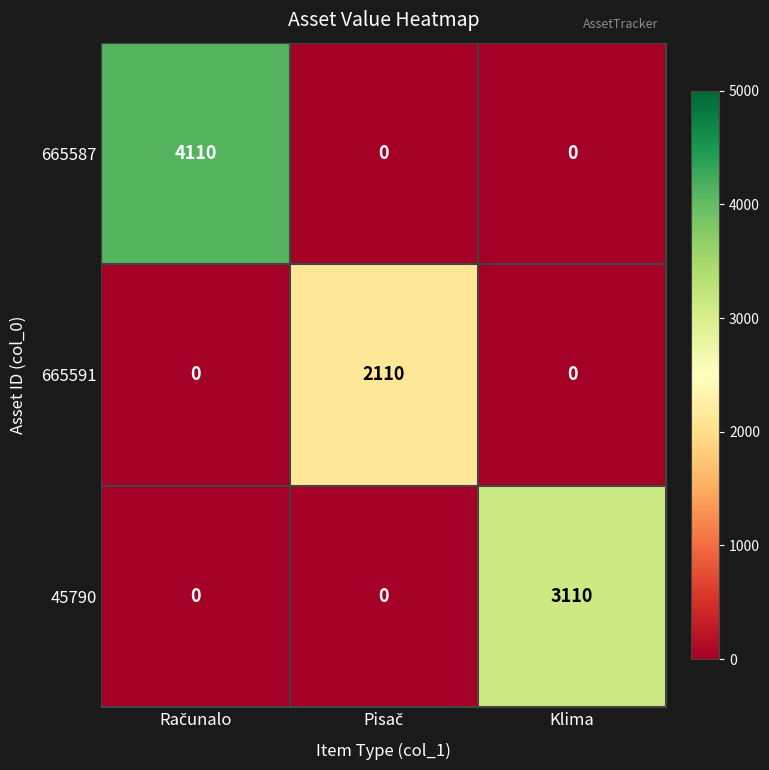

Which series has the largest total across all categories?

665587